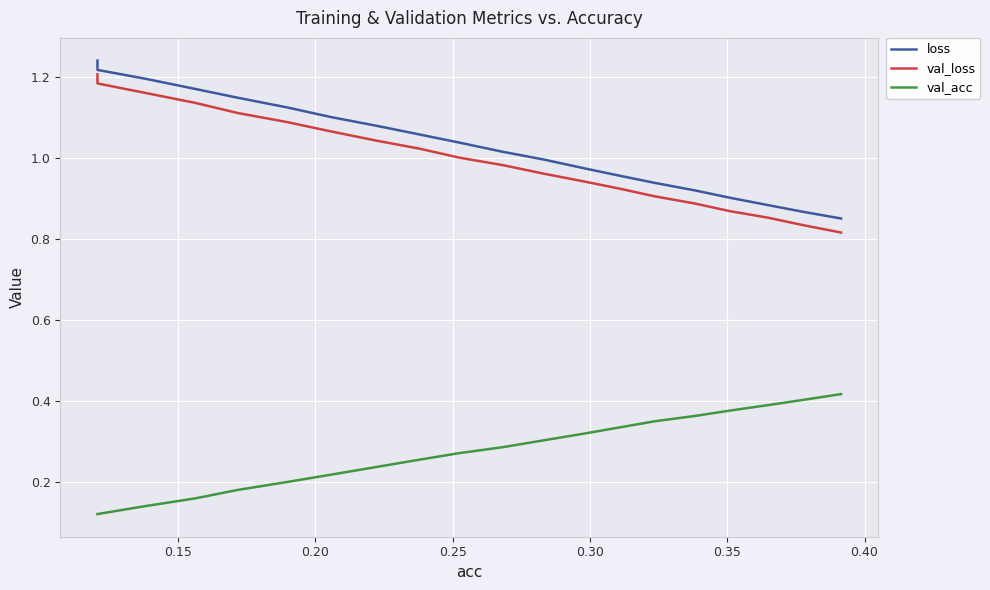

What is the sum of all loss values?

20.7